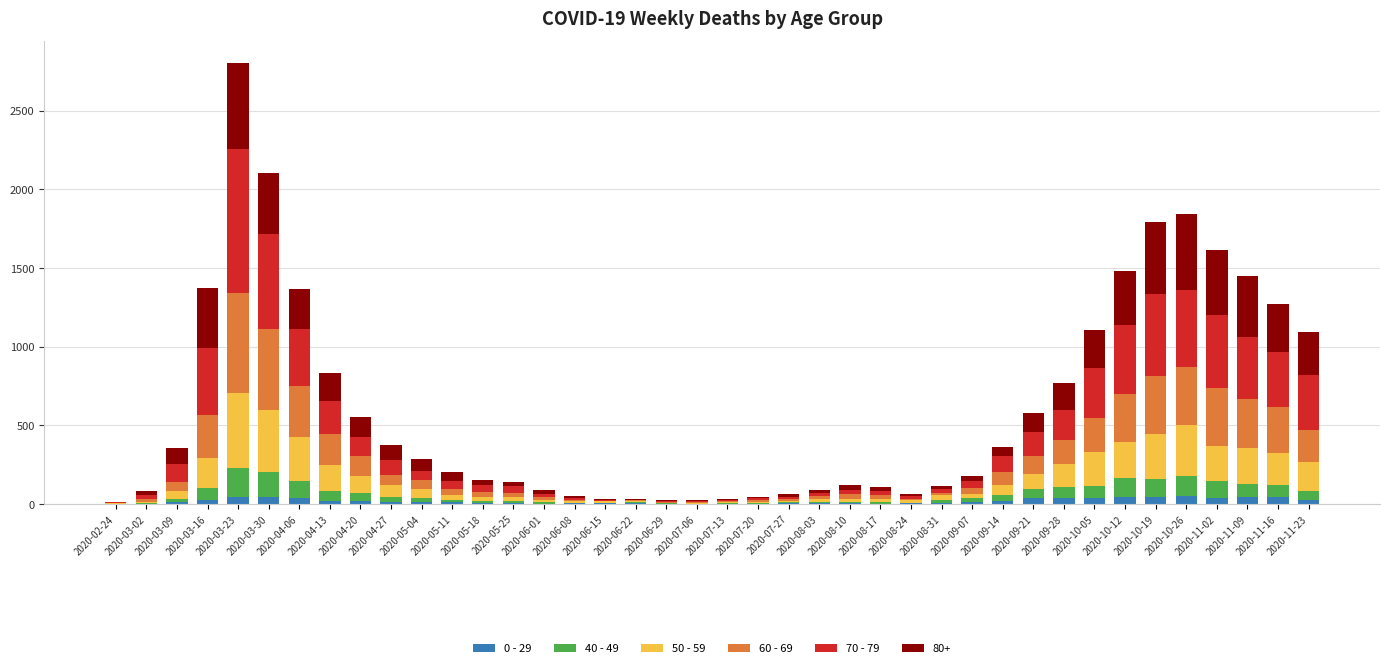

At which category is the sum across all series the highest?

2020-03-23